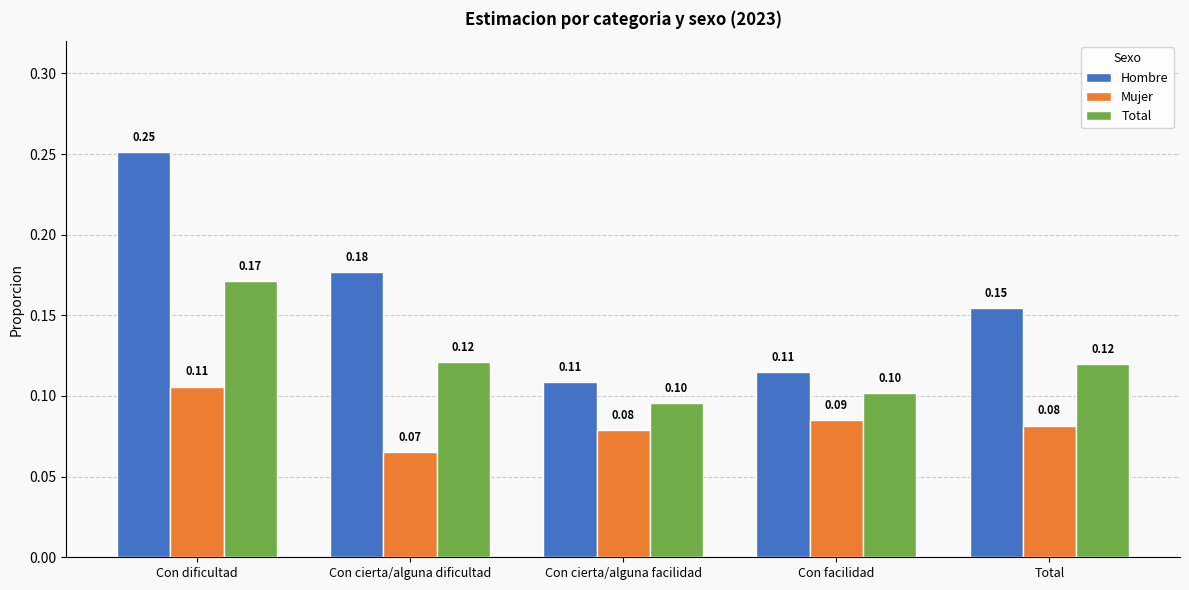

What is the sum of all Mujer values?

0.4